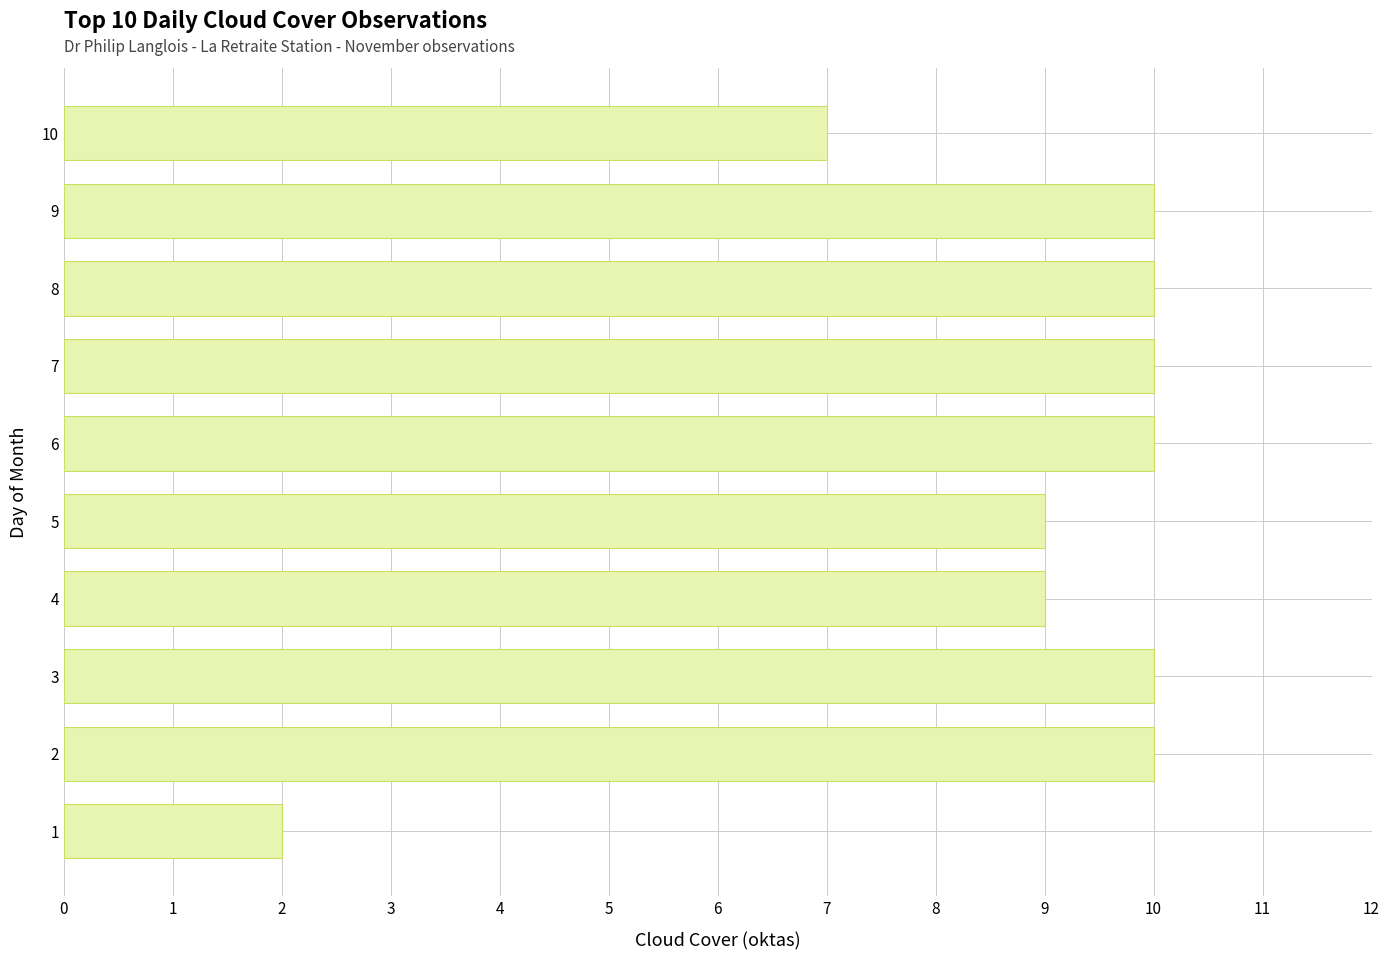

Reading bottom to top, what are all the values shown in this chart?

2	10	10	9	9	10	10	10	10	7